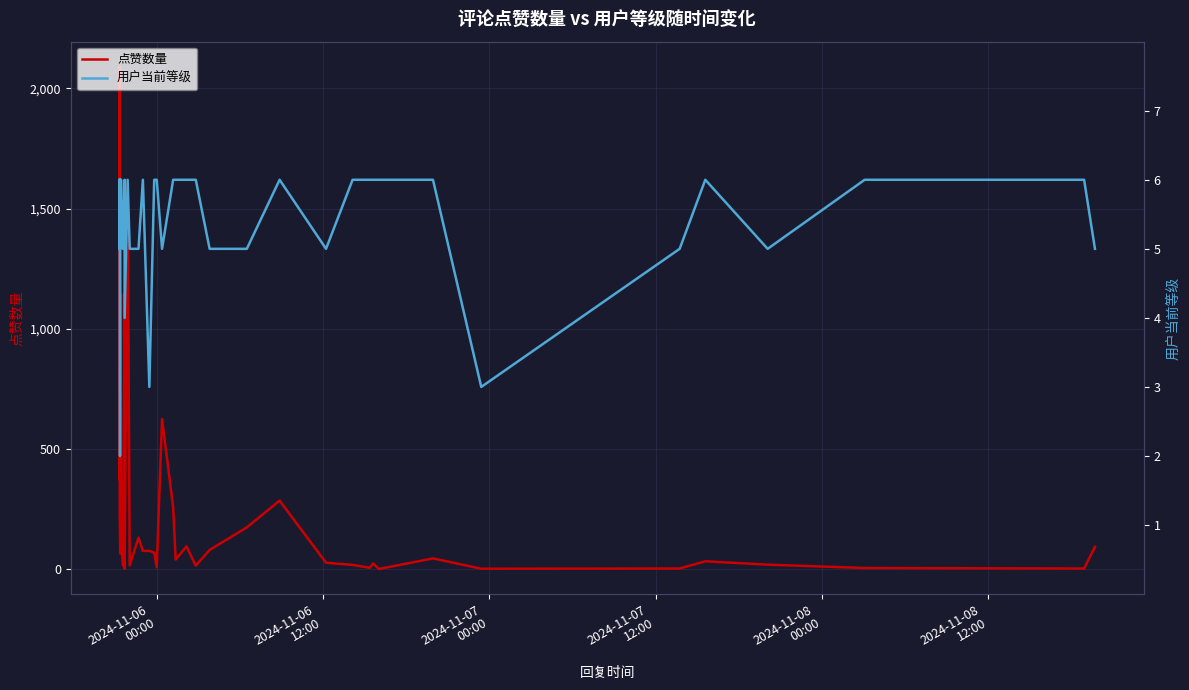

What is the label of the 5th point from the left?

2024-11-08
00:00